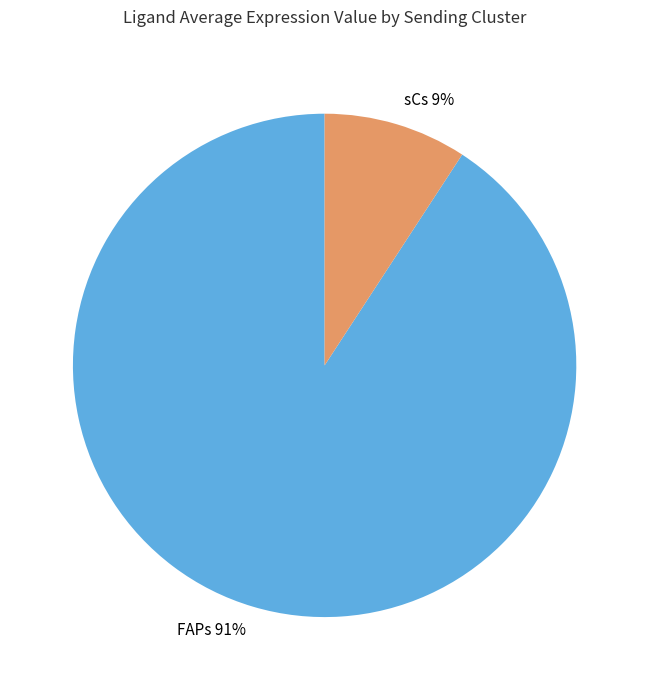

To the nearest percent, what is the difference between the sCs and FAPs slice percentages?

82%